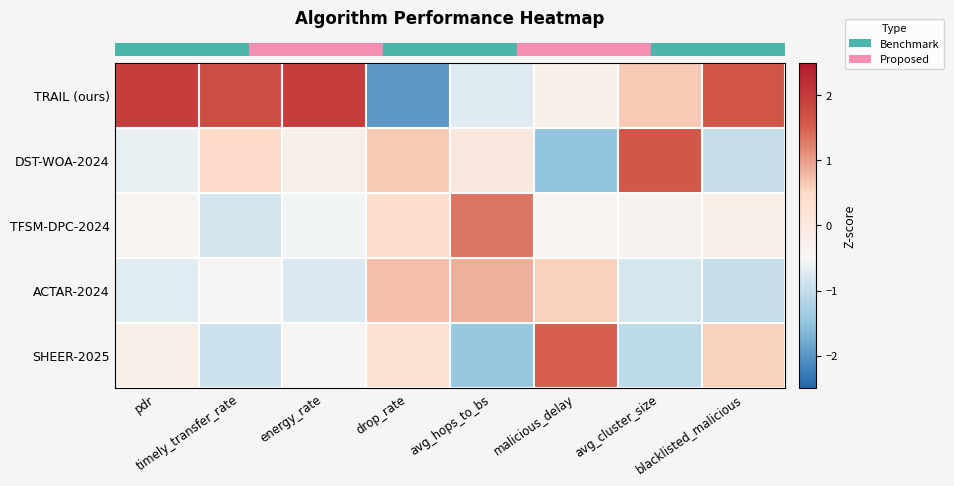

At which category does the chart reach its minimum across all series?

drop_rate